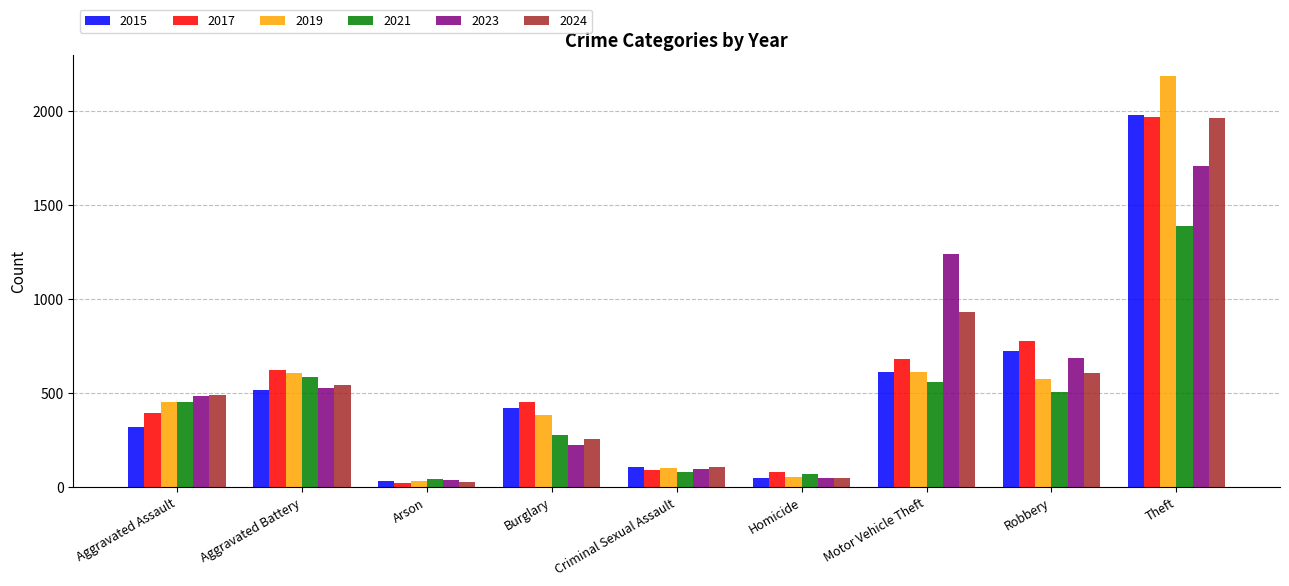

Which series has the largest range (max minus min)?

2019